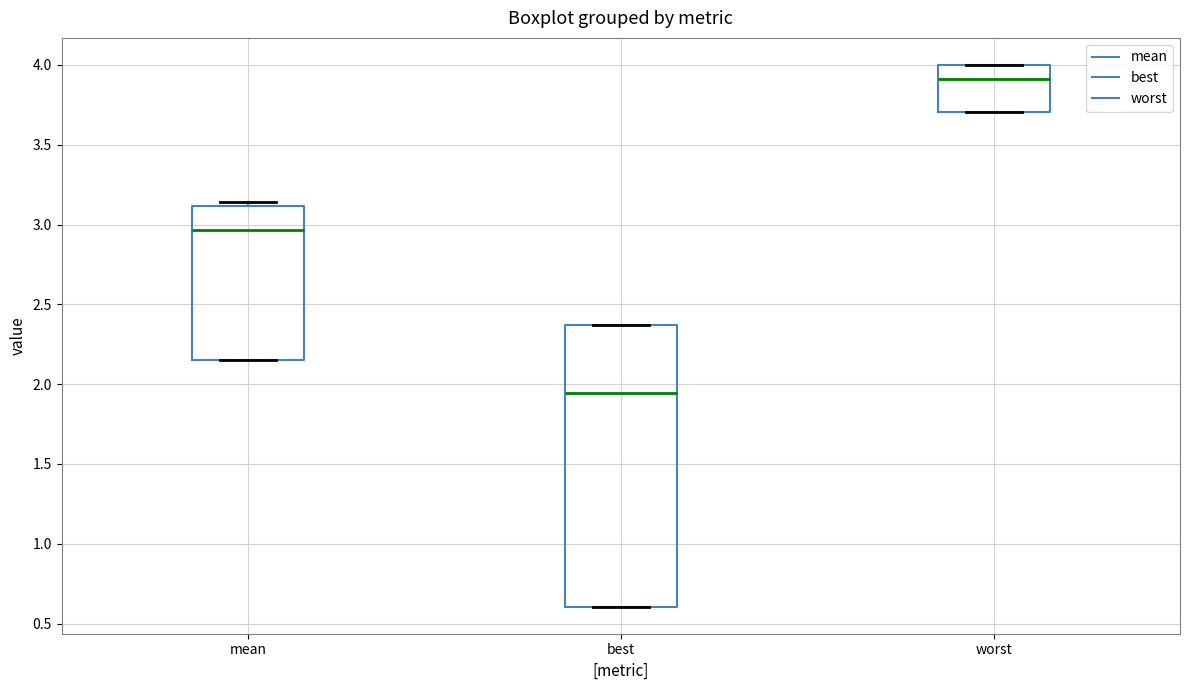

Which box is the tallest, from its lower edge to its upper edge?

best